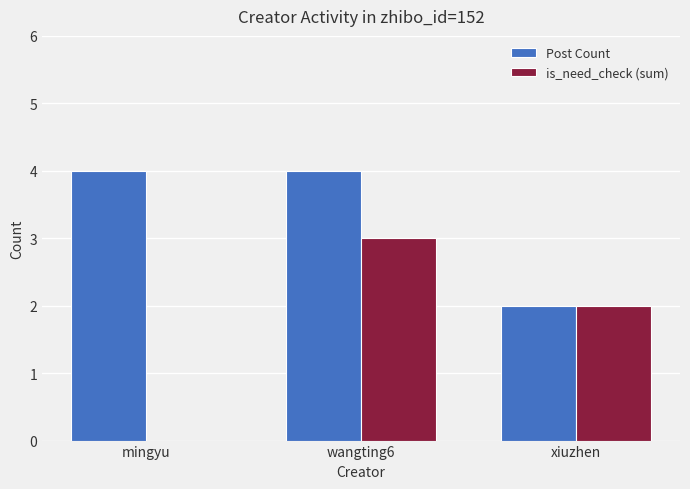

At which category is the sum across all series the highest?

wangting6